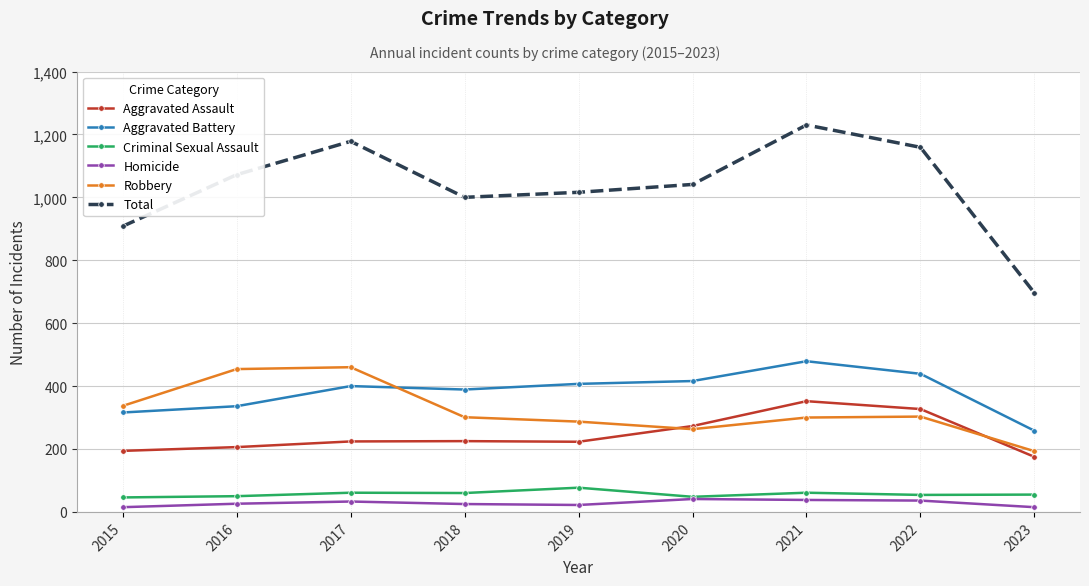

Is the value of Total at 2020 greater than the value of Aggravated Battery at 2018?

Yes